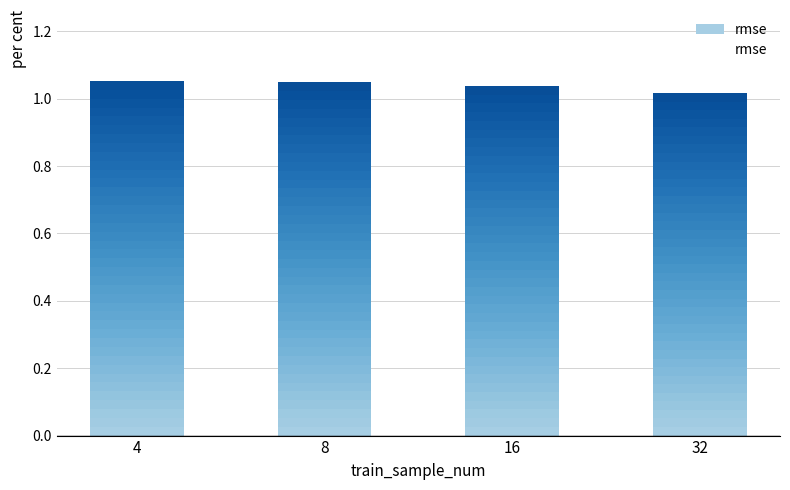

What is the sum of the values at 16 and 8?

2.1